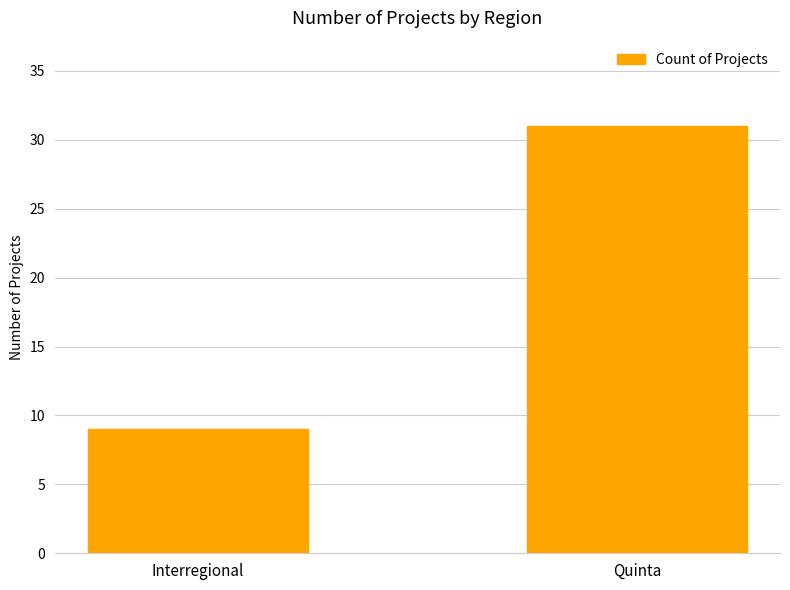

List the labels in order of value, largest first.

Quinta, Interregional